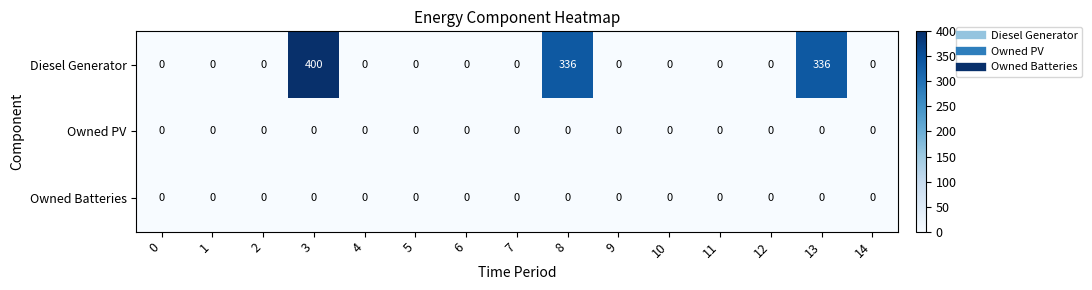

The value of Owned PV at 8 is 0. True or false?

True